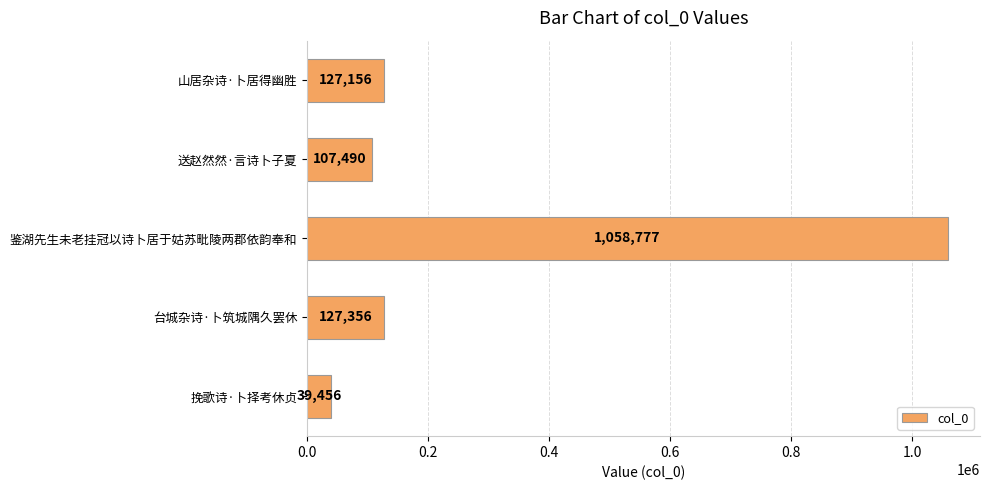

What is the label of the 1st bar from the bottom?

挽歌诗·卜择考休贞